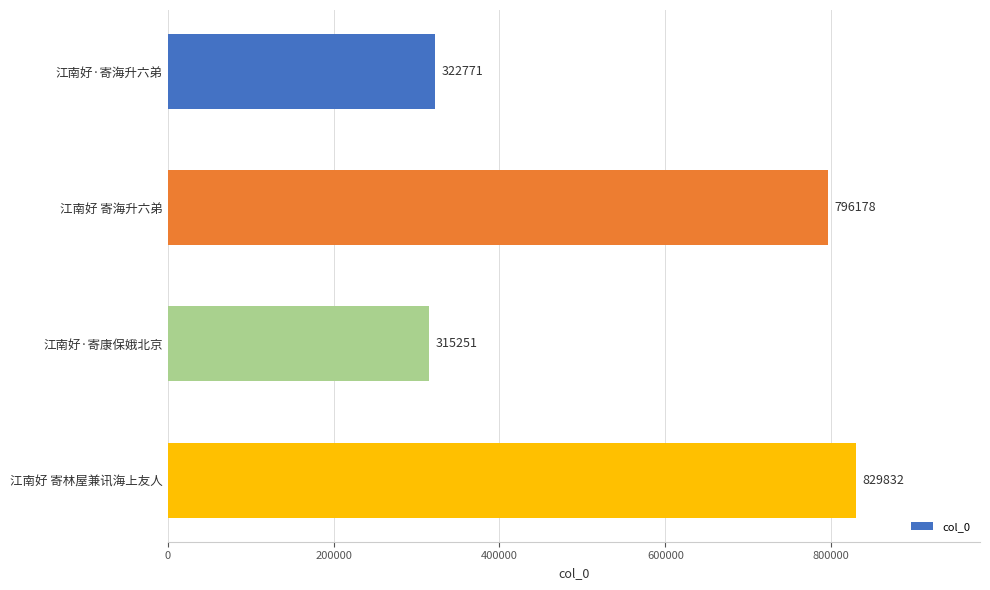

Is it true that the value at 江南好·寄康保娥北京 is 315251?

True